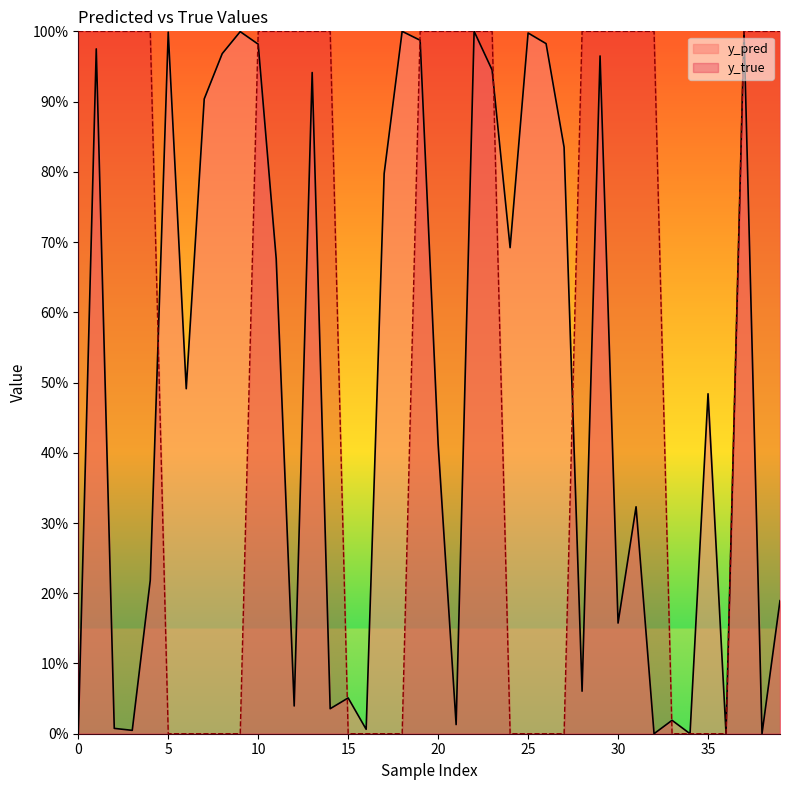

The value of y_pred at 25 is 1.0. True or false?

True